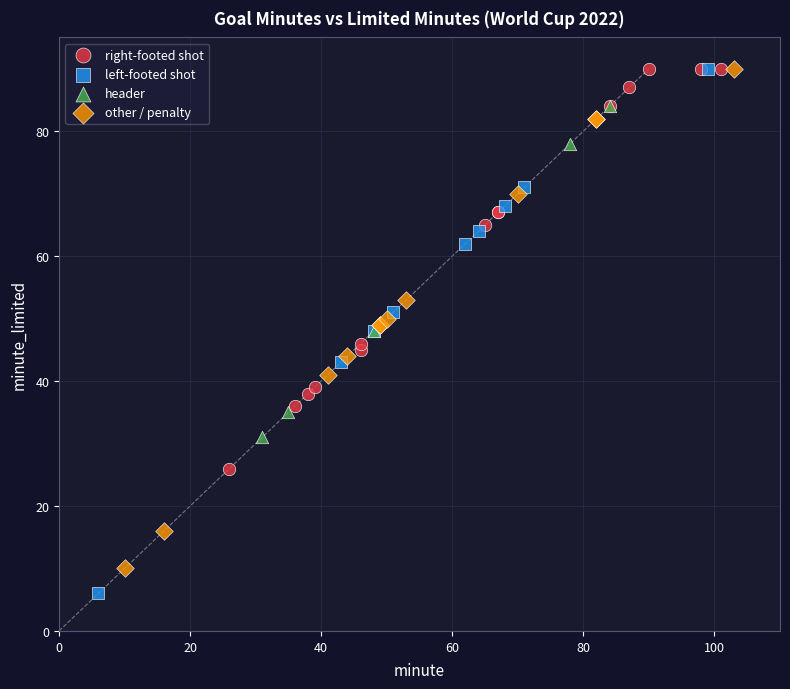

Which series reaches the minimum Y coordinate?

left-footed shot